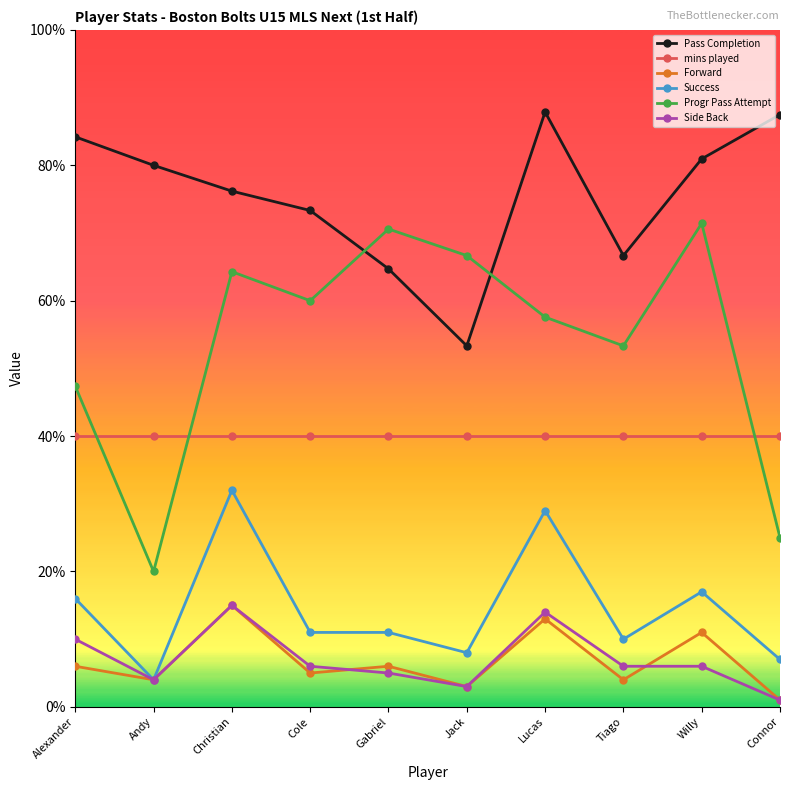

At how many categories does at least one series exceed 69?

8